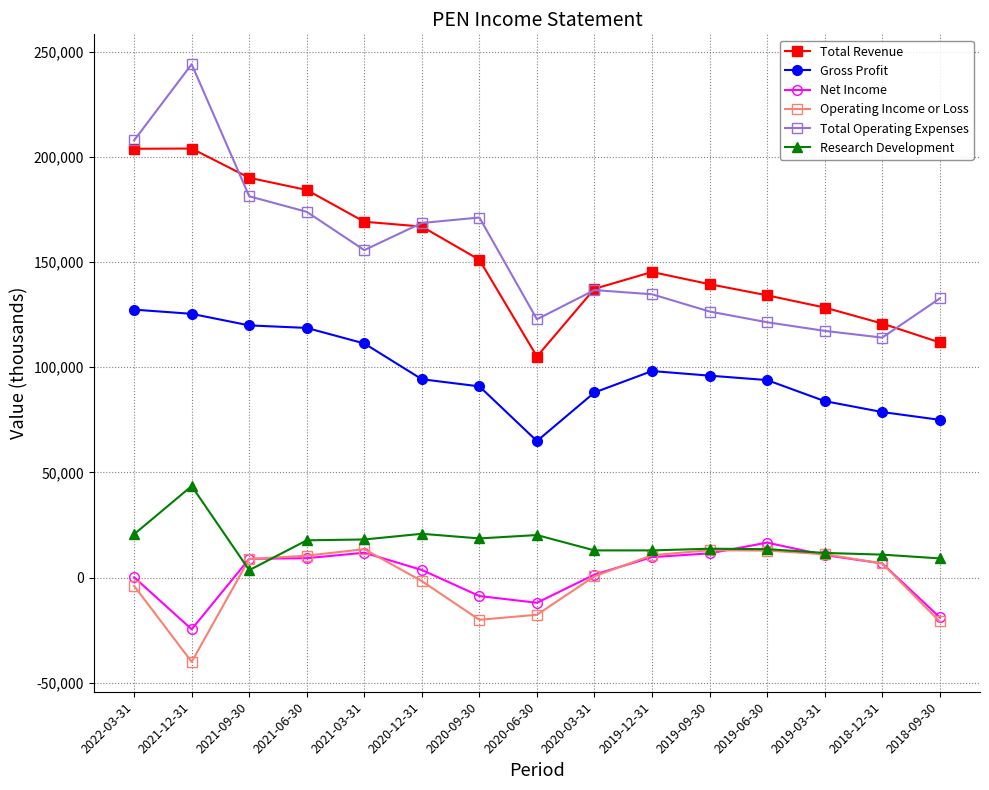

Which series changed the most between 2021-09-30 and 2021-06-30?

Research Development